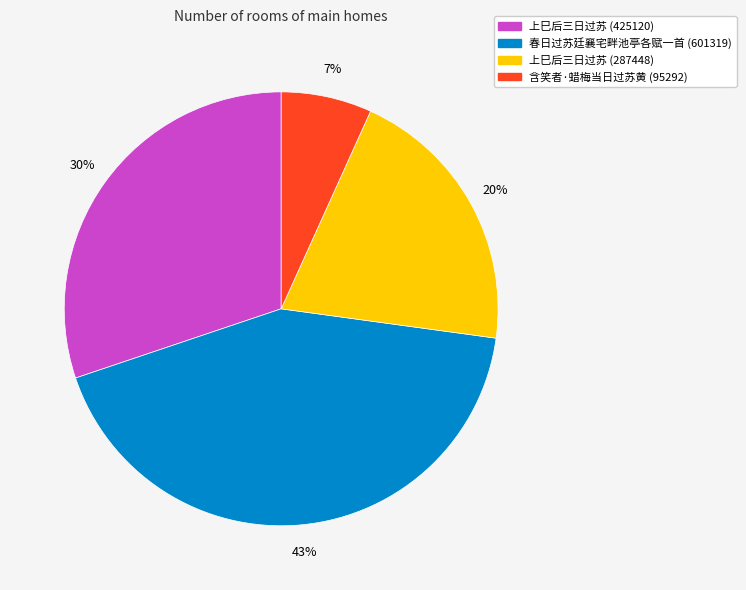

How many slices are in this pie chart?

4